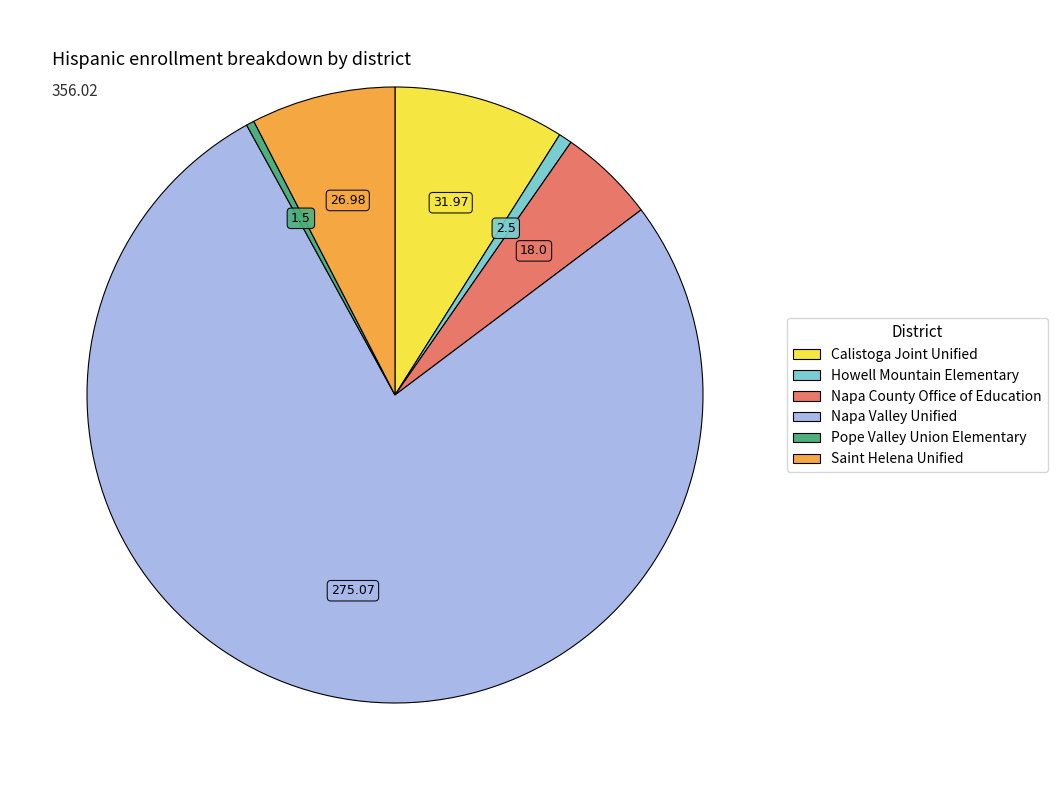

Which category has the biggest portion of the pie?

Napa Valley Unified